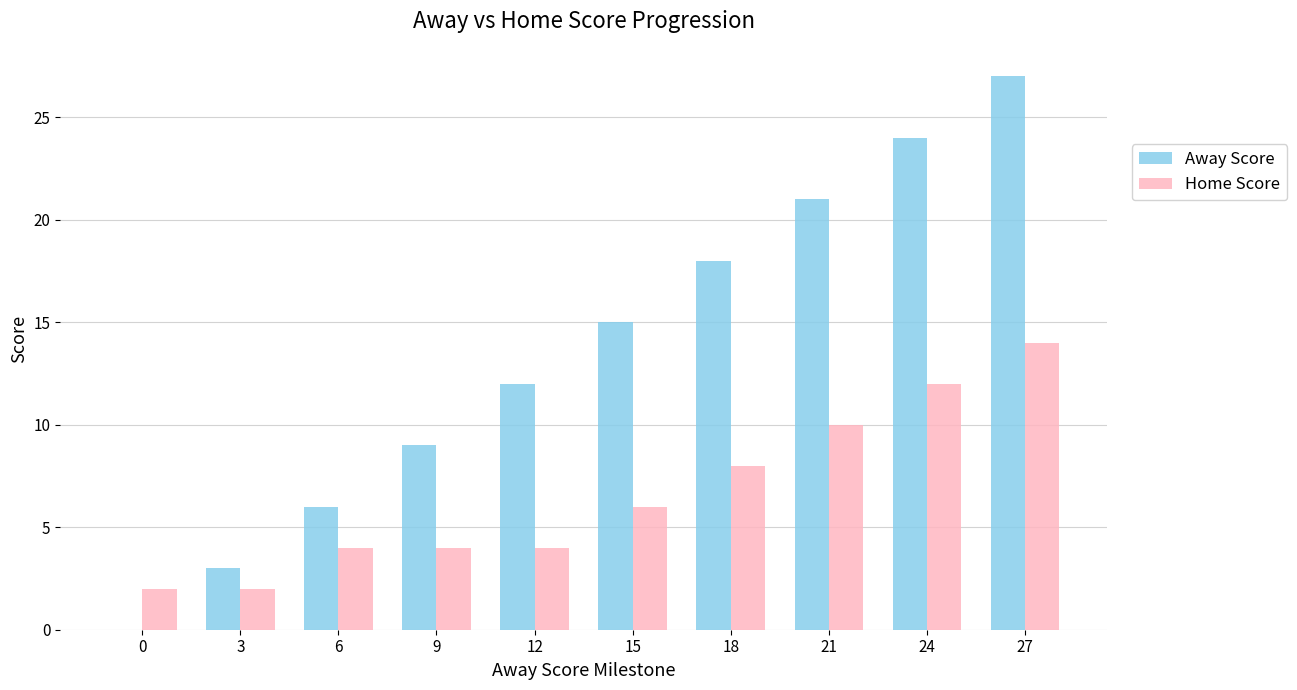

How many Away Score values are between 6 and 21?

6